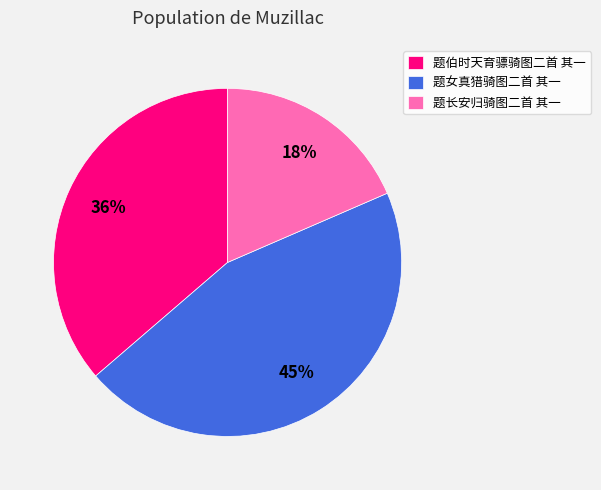

To the nearest percent, what is the combined percentage of 题女真猎骑图二首 其一 and 题长安归骑图二首 其一?

64%